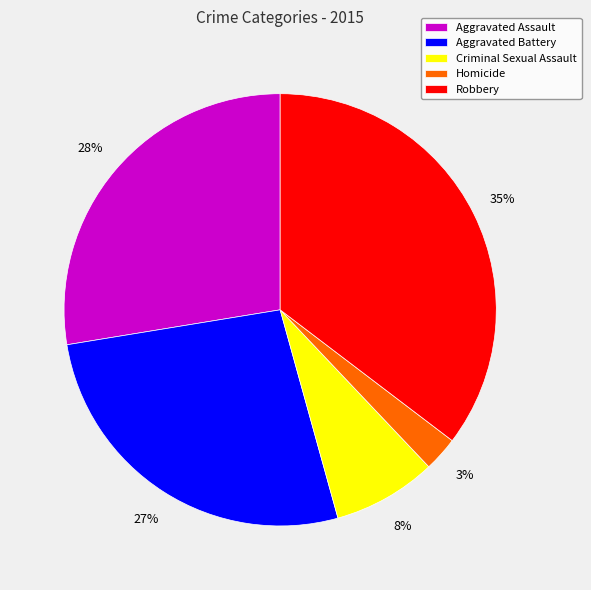

True or false: Criminal Sexual Assault accounts for 1% of the total.

False